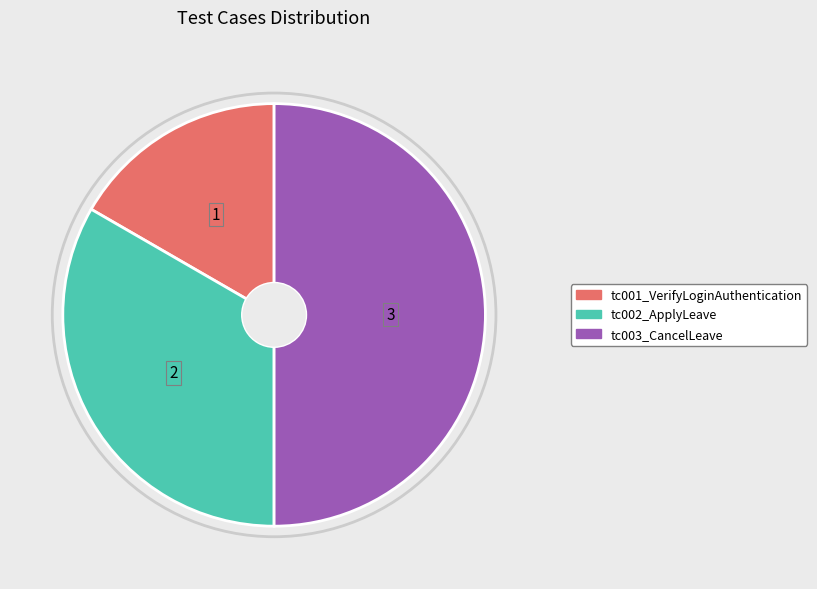

The tc003_CancelLeave slice represents 50% of the pie. True or false?

True